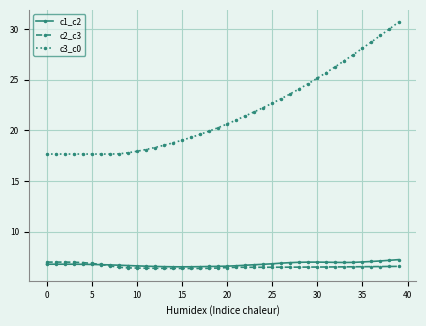

Which series has the widest spread of values?

c3_c0